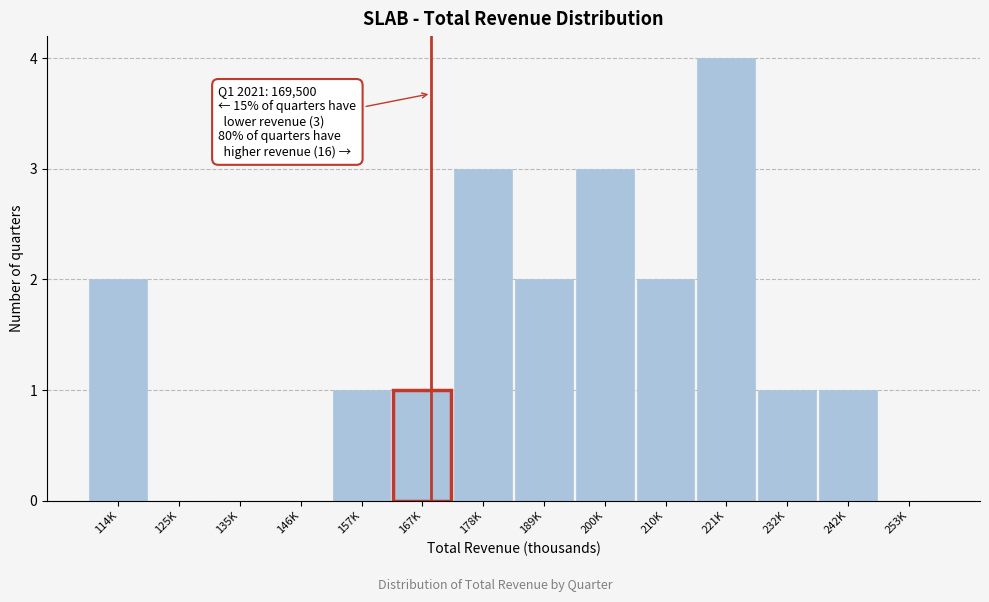

Reading left to right, transcribe all the data shown in this chart.

114K=2	125K=0	135K=0	146K=0	157K=1	167K=1	178K=3	189K=2	200K=3	210K=2	221K=4	232K=1	242K=1	253K=0